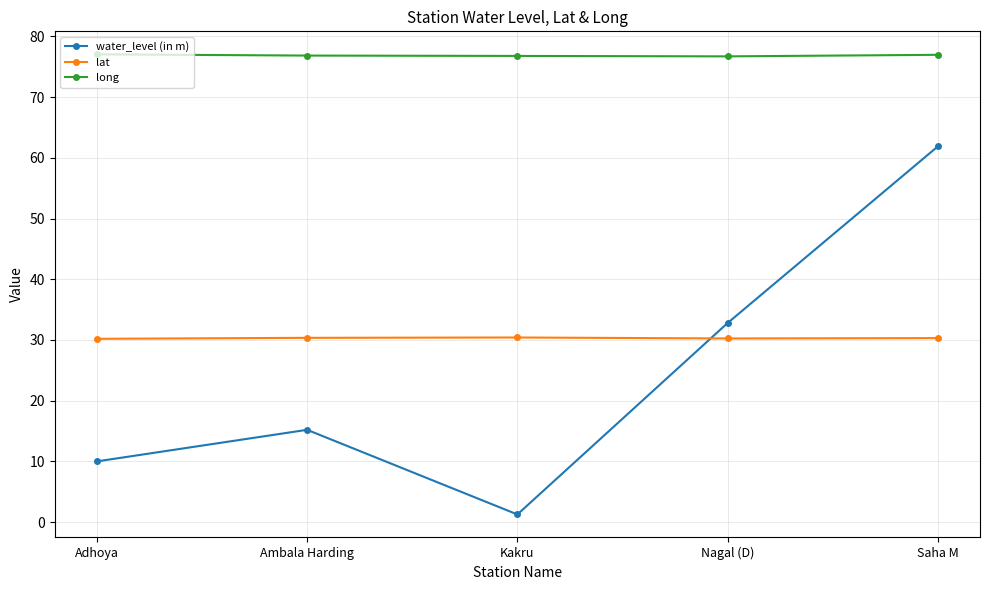

At Adhoya, list the series in order from smallest to largest.

water_level (in m), lat, long